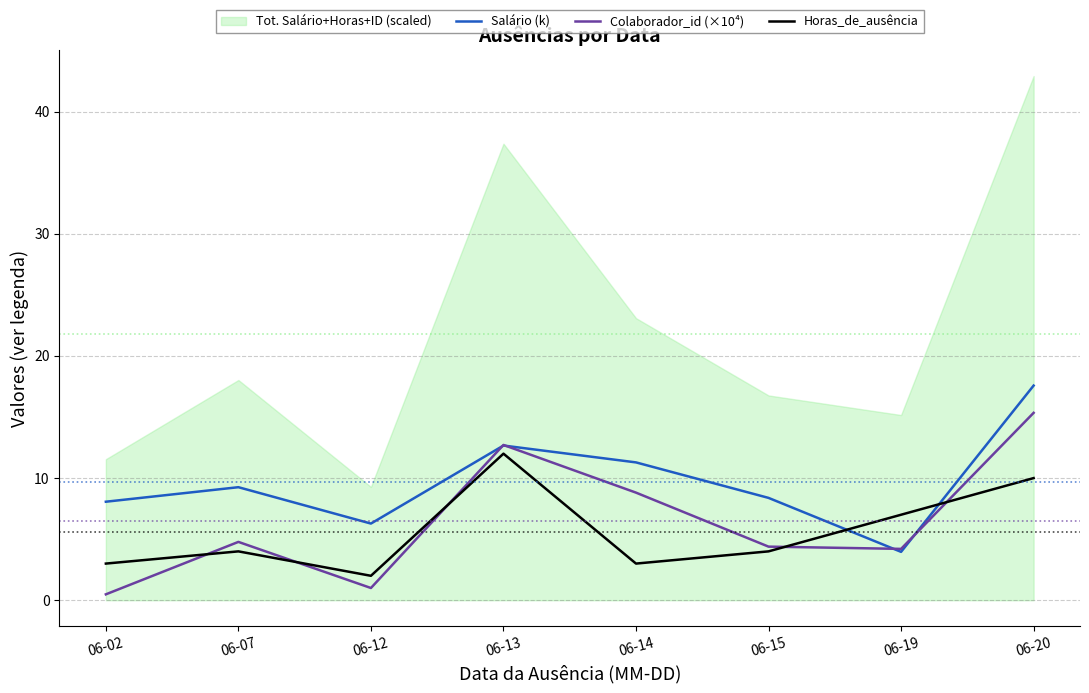

Where does the Horas_de_ausência series first go above 4?

06-13